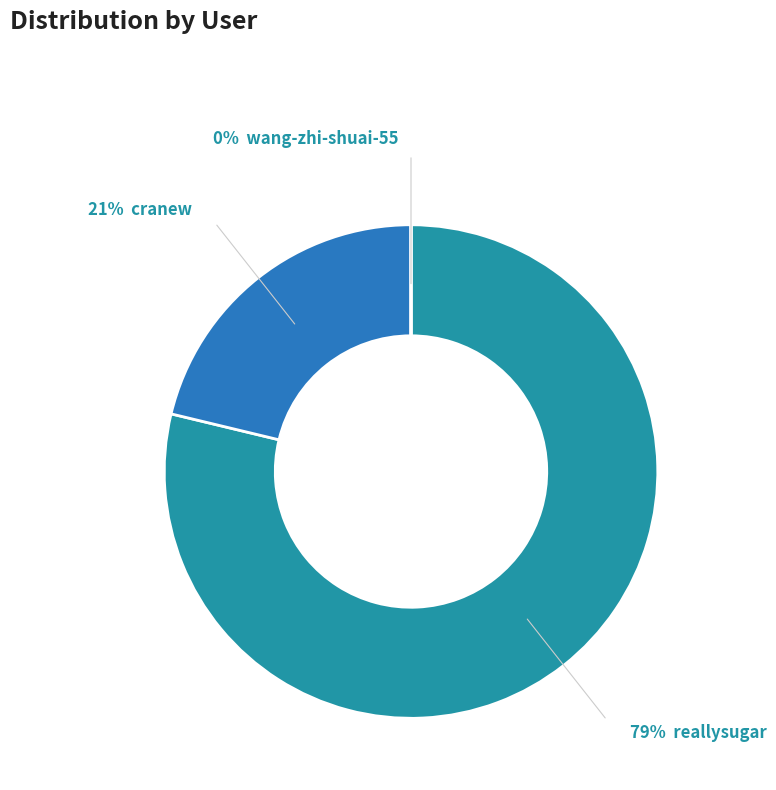

Is there a majority slice in this chart?

Yes